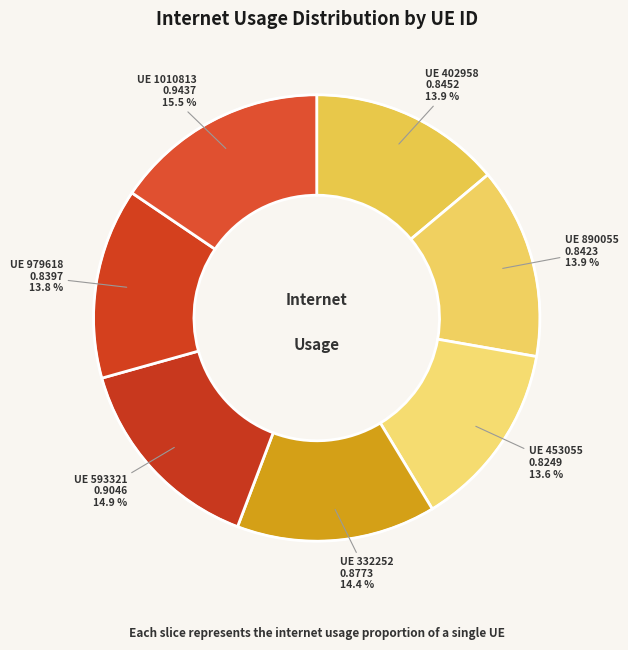

What portion of the pie excludes UE 1010813?

84.5%